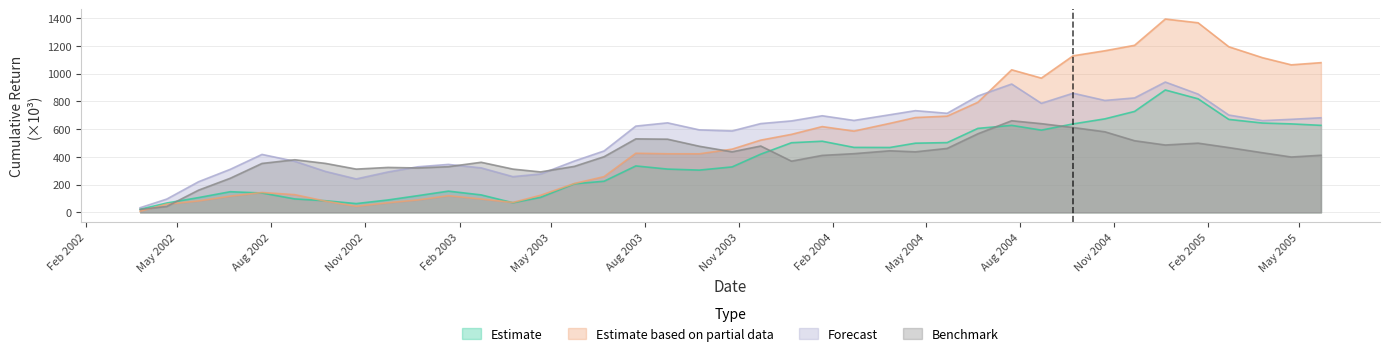

Reading left to right, list all the values displayed in this chart.

3-cum: 22.7	67.6	106.7	149.2	139.9	97.1	84.1	63.6	89.6	120.5	153.4	126.2	69.7	108.4	206.2	224.7	335.1	312.3	305.1	328.0	420.2	502.5	513.3	468.8	468.1	499.2	503.4	605.9	627.7	593.3	638.2	674.6	728.3	882.9	819.4	670.7	644.5	638.4	627.9
4-cum: 8.4	59.6	82.7	117.4	143.5	127.9	81.2	44.4	69.6	89.9	120.4	96.6	71.6	123.4	208.4	257.9	426.5	422.8	422.5	456.0	521.2	562.7	618.8	586.4	642.1	683.9	694.3	794.1	1028.4	968.5	1129.5	1165.7	1205.1	1394.7	1367.6	1194.7	1115.6	1064.2	1080.0
5-cum: 33.6	96.0	220.9	310.5	418.1	368.7	295.3	241.3	291.4	328.8	346.0	321.0	257.9	276.9	370.3	443.0	622.4	645.9	595.2	587.4	640.5	659.8	697.0	663.2	704.2	733.8	714.7	839.4	925.8	786.7	859.6	807.5	825.6	940.1	853.3	702.3	661.8	671.3	682.5
w-l-cum: 21.5	42.8	160.1	246.2	353.1	379.6	353.4	312.2	324.3	320.4	329.7	361.4	312.2	291.9	331.8	401.6	530.3	528.0	477.0	436.8	478.7	369.5	411.0	423.5	444.3	436.8	461.4	567.0	661.0	640.0	612.1	581.3	516.8	486.0	499.3	467.5	430.0	399.4	412.1